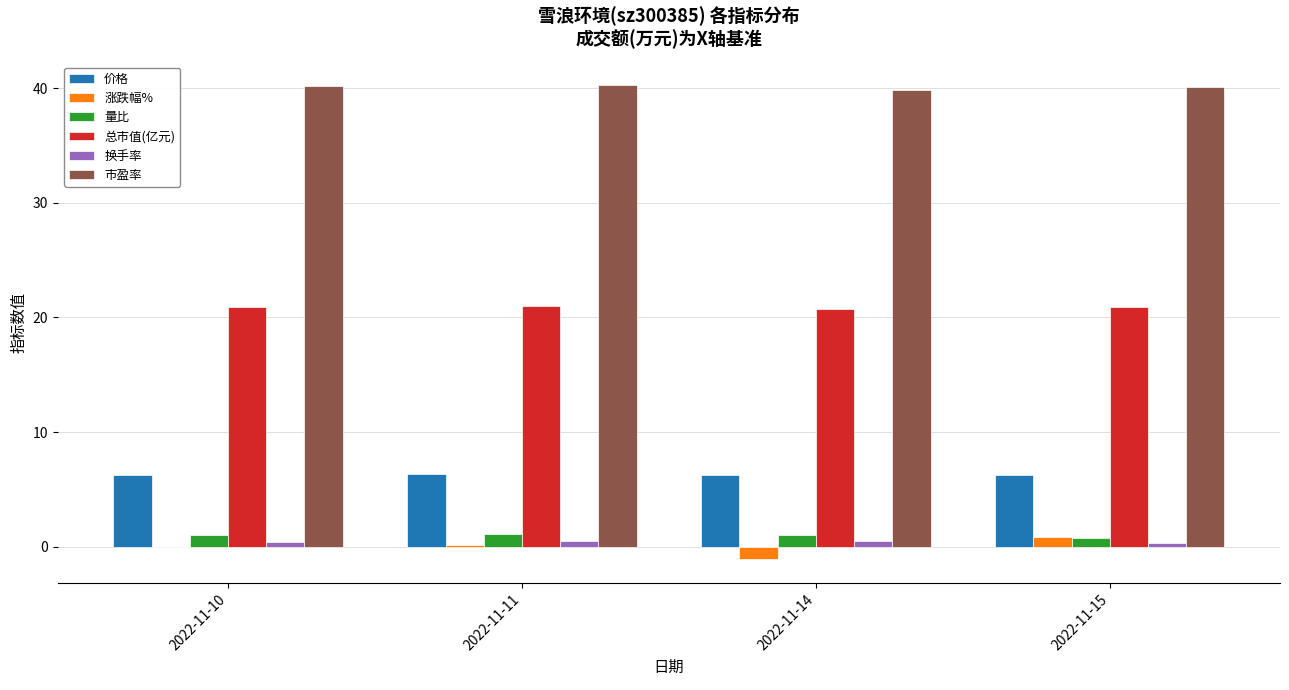

What is the total value across all series at 2022-11-14?

67.2